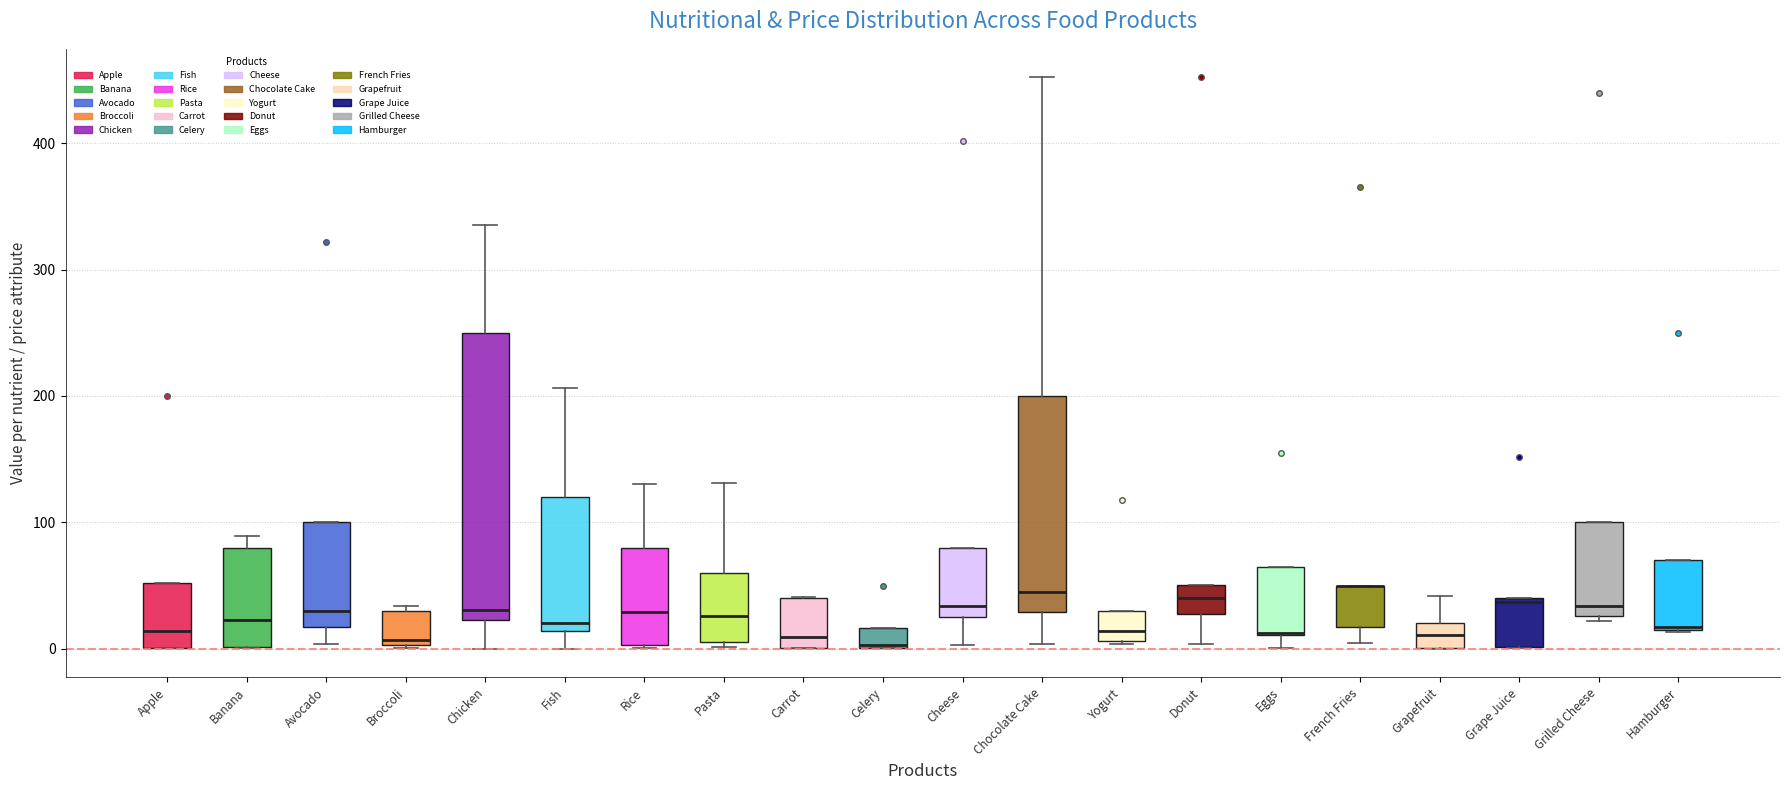

Reading left to right, transcribe this box plot: for each box, give where its median line is, the range the box spans, and where its two whiskers end, as read against the y-axis. The values are not printed on the chart, so give them approximately, as read against the axis.

Apple: median 10, box 0 to 50, whiskers 0 to 50
Banana: median 20, box 0 to 80, whiskers 0 to 90
Avocado: median 30, box 20 to 100, whiskers 0 to 100
Broccoli: median 10, box 0 to 30, whiskers 0 to 30 (just above the box's upper edge)
Chicken: median 30, box 20 to 250, whiskers 0 to 340
Fish: median 20, box 10 to 120, whiskers 0 to 210
Rice: median 30, box 0 to 80, whiskers 0 to 130
Pasta: median 30, box 10 to 60, whiskers 0 to 130
Carrot: median 10, box 0 to 40, whiskers 0 to 40
Celery: median 0, box 0 to 20, whiskers 0 to 20
Cheese: median 30 (just above the box's lower edge), box 30 to 80, whiskers 0 to 80
Chocolate Cake: median 40, box 30 to 200, whiskers 0 to 450
Yogurt: median 10 (just above the box's lower edge), box 10 to 30, whiskers 0 to 30
Donut: median 40, box 30 to 50, whiskers 0 to 50
Eggs: median 10 (drawn on the box's lower edge), box 10 to 70, whiskers 0 to 70
French Fries: median 50 (drawn on the box's upper edge), box 20 to 50, whiskers 0 to 50
Grapefruit: median 10, box 0 to 20, whiskers 0 to 40
Grape Juice: median 40, box 0 to 40, whiskers 0 to 40
Grilled Cheese: median 30 (just above the box's lower edge), box 30 to 100, whiskers 20 to 100
Hamburger: median 20, box 10 to 70, whiskers 10 to 70